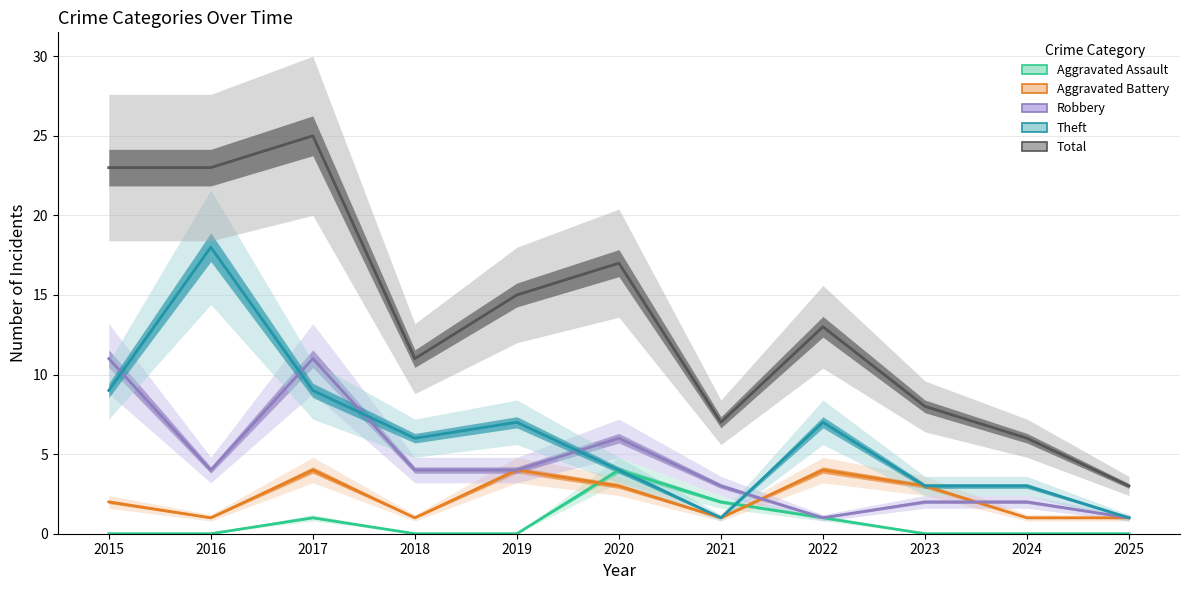

Which series changed the most between 2022 and 2025?

Total